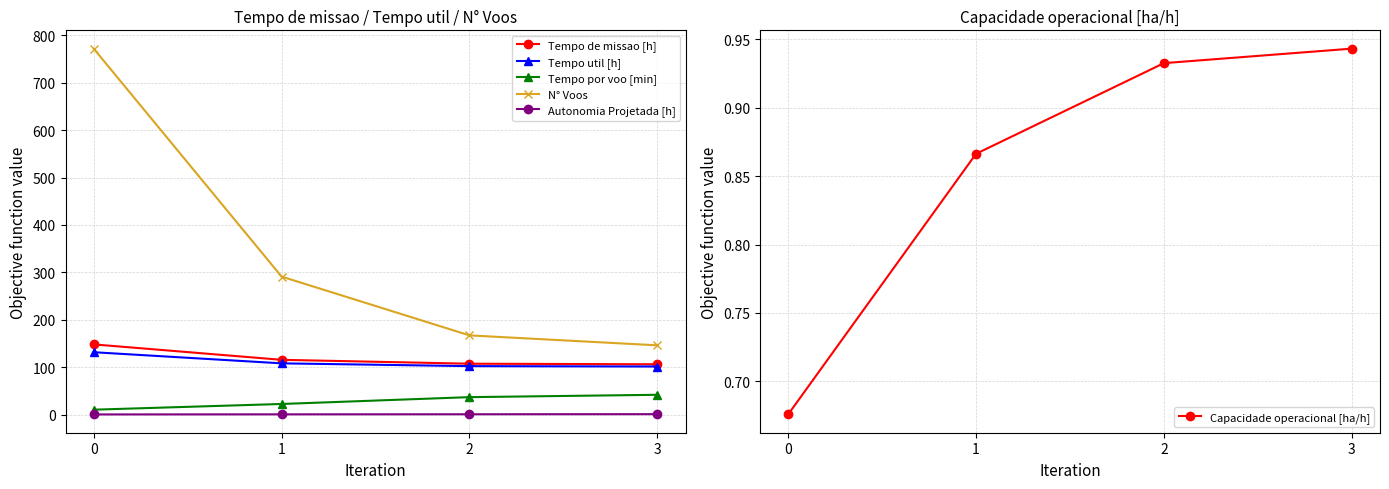

What is the approximate value of N° Voos at 2?

167.0